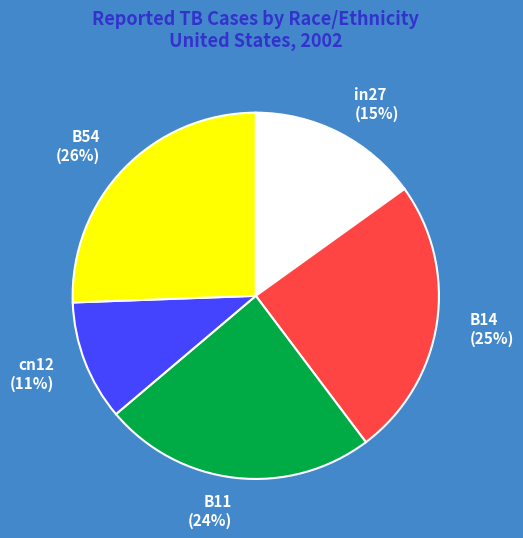

Is the sum of in27 and cn12 greater than half?

No